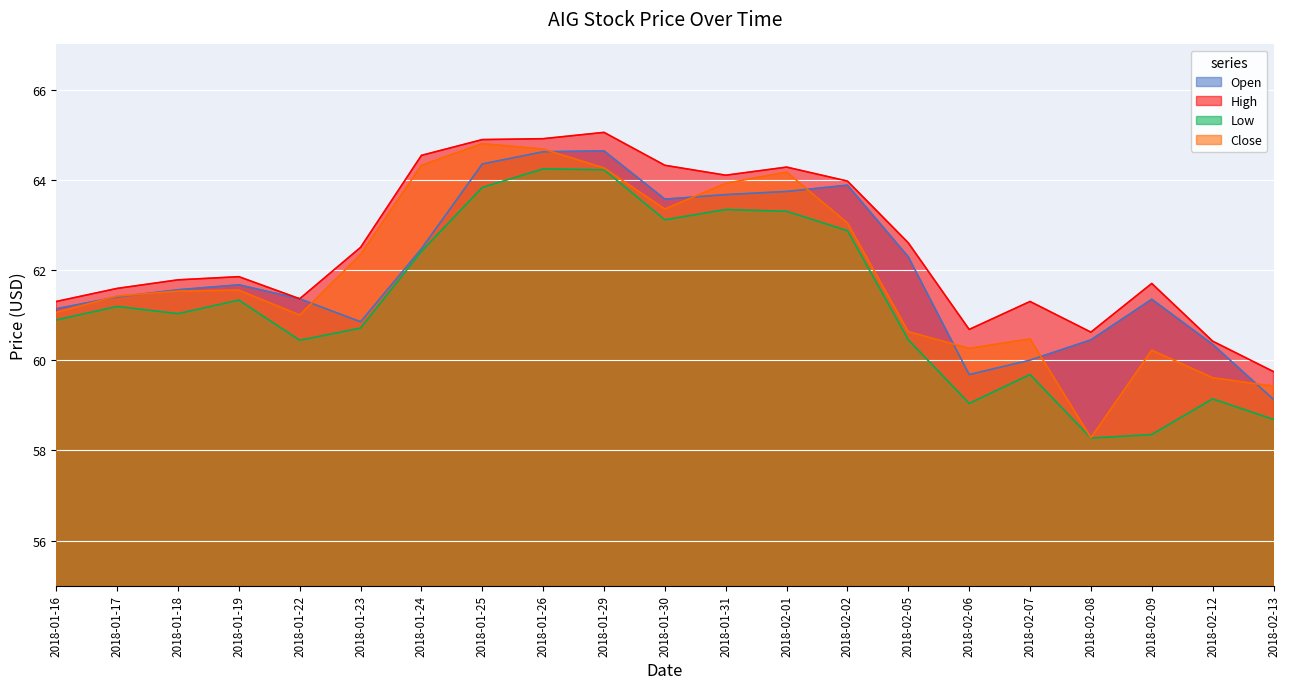

What is the difference between the Open values at 2018-01-17 and 2018-02-09?

0.1